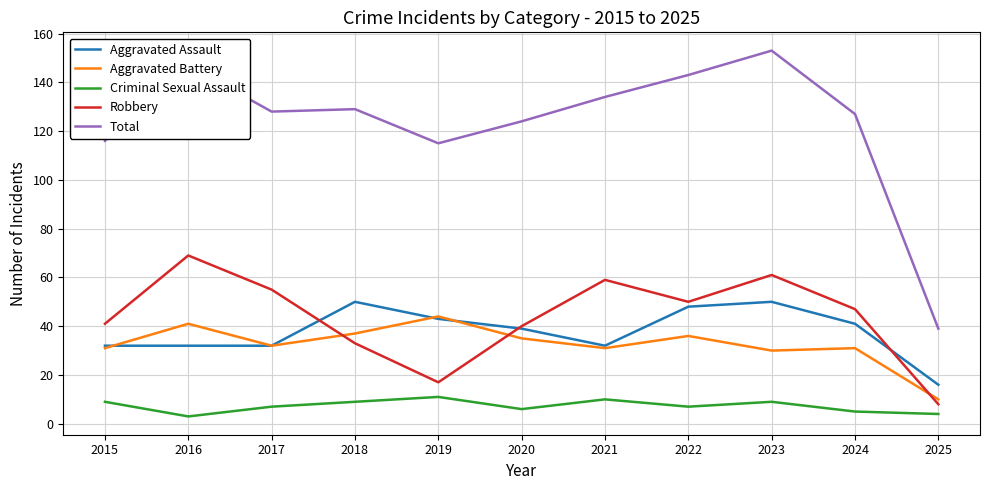

What is the difference between the highest and lowest values at 2016?

144